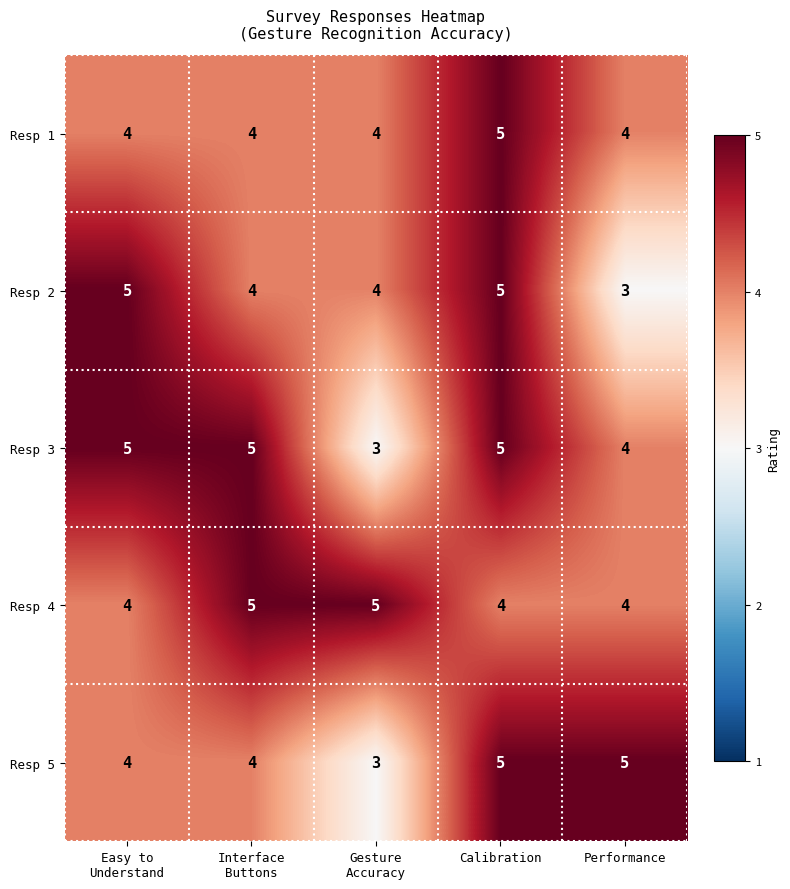

What is the minimum value shown in the chart?

3